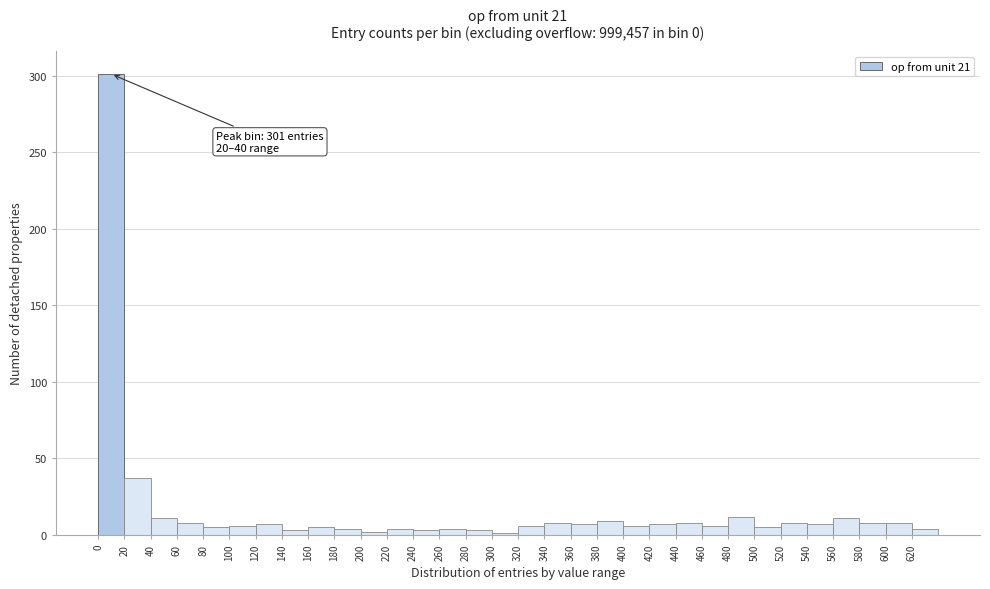

Over which range of the x-axis is the bar tallest?

0 to 20